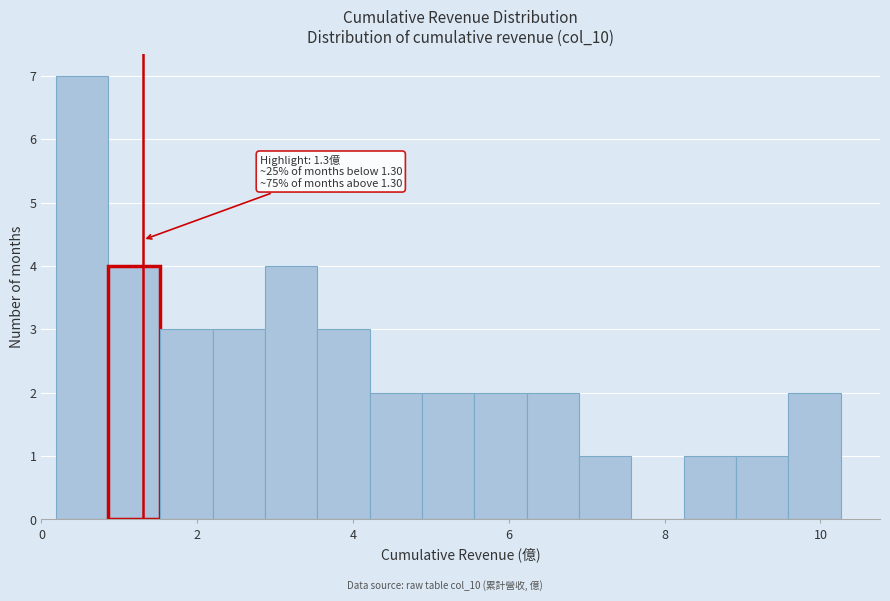

Around what value on the x-axis is the tallest bar? Give the approximate position of its centre, as read against the axis.

0.6